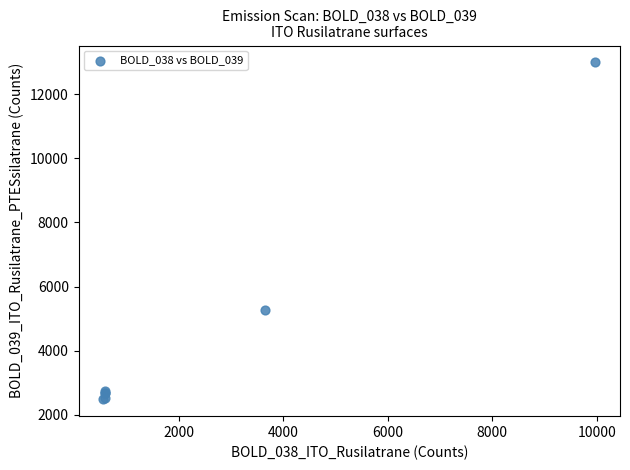

What Y value in the scatter plot is closest to 7736?

5266.8